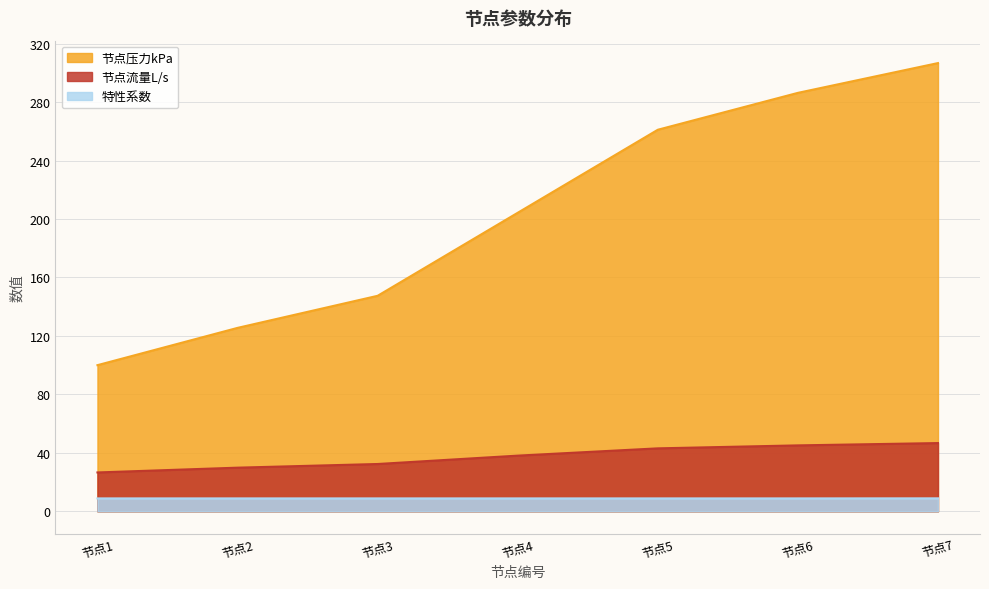

Where is 节点压力kPa nearest to the value 203?

节点4